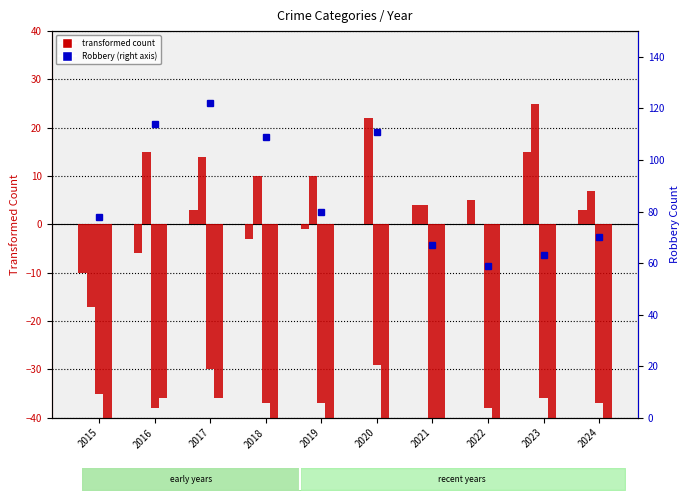

What value does the Homicide series have at 2021, to the nearest 10?

-40